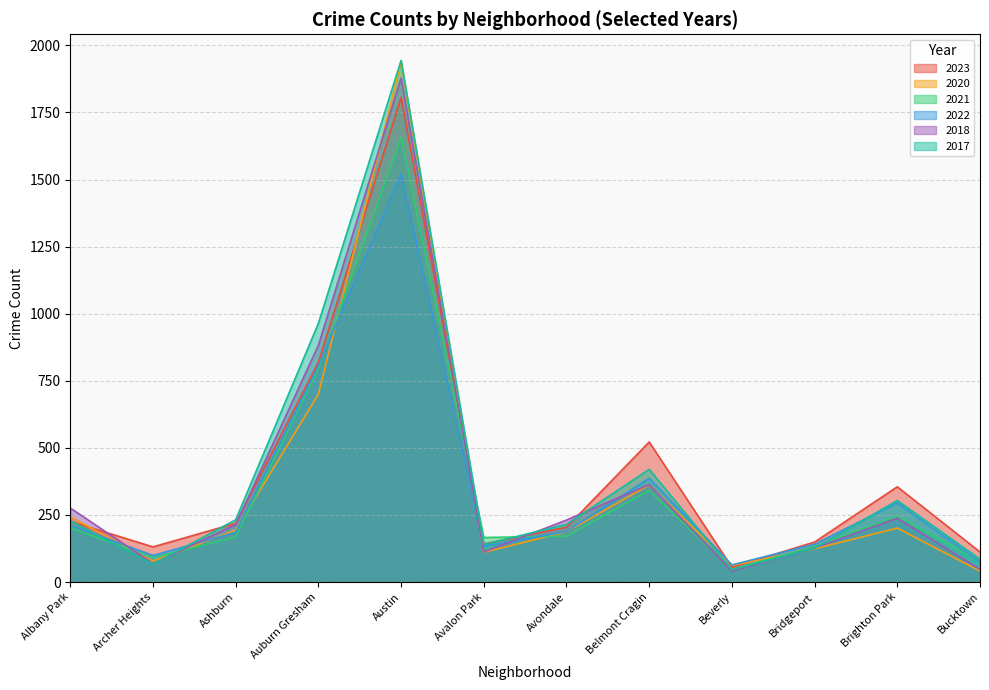

Reading left to right, extract all data points from this chart.

2023: Albany Park=226	Archer Heights=131	Ashburn=219	Auburn Gresham=819	Austin=1806	Avalon Park=142	Avondale=204	Belmont Cragin=522	Beverly=55	Bridgeport=149	Brighton Park=355	Bucktown=112
2020: Albany Park=243	Archer Heights=78	Ashburn=193	Auburn Gresham=700	Austin=1938	Avalon Park=111	Avondale=187	Belmont Cragin=362	Beverly=62	Bridgeport=124	Brighton Park=201	Bucktown=41
2021: Albany Park=202	Archer Heights=91	Ashburn=168	Auburn Gresham=795	Austin=1658	Avalon Park=166	Avondale=171	Belmont Cragin=341	Beverly=47	Bridgeport=133	Brighton Park=245	Bucktown=77
2022: Albany Park=212	Archer Heights=99	Ashburn=185	Auburn Gresham=807	Austin=1520	Avalon Park=134	Avondale=188	Belmont Cragin=387	Beverly=64	Bridgeport=141	Brighton Park=295	Bucktown=75
2018: Albany Park=276	Archer Heights=69	Ashburn=214	Auburn Gresham=882	Austin=1878	Avalon Park=112	Avondale=231	Belmont Cragin=363	Beverly=41	Bridgeport=127	Brighton Park=238	Bucktown=47
2017: Albany Park=228	Archer Heights=67	Ashburn=232	Auburn Gresham=964	Austin=1944	Avalon Park=140	Avondale=215	Belmont Cragin=420	Beverly=46	Bridgeport=126	Brighton Park=304	Bucktown=85